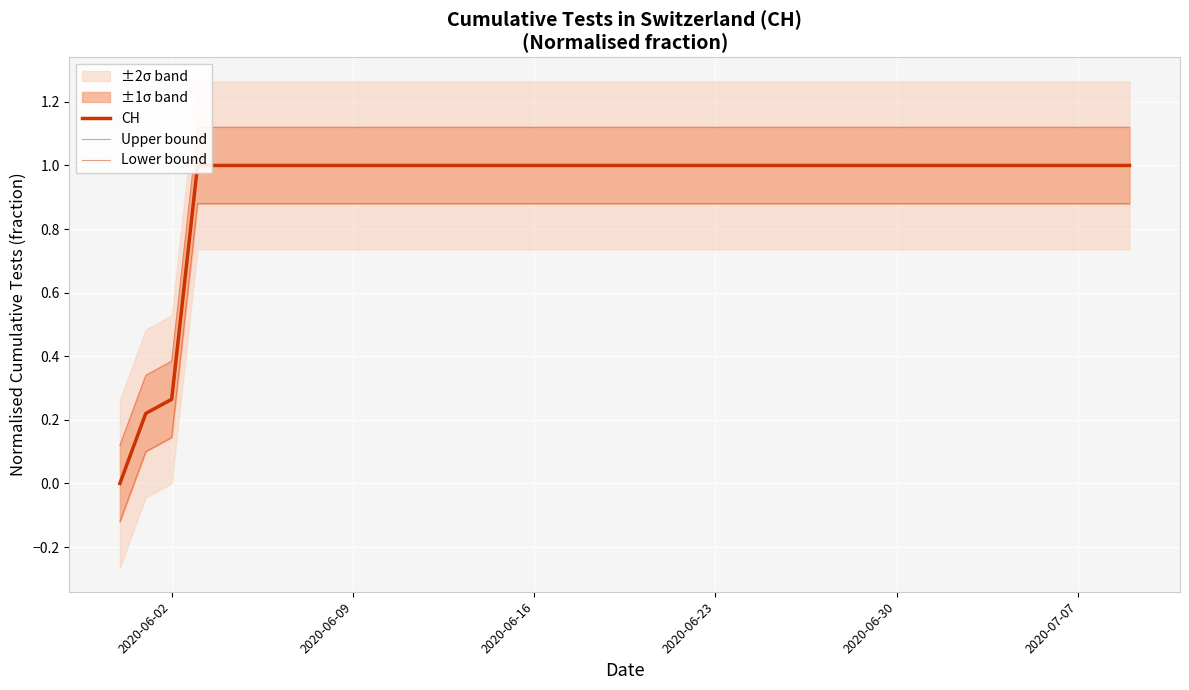

True or false: Upper bound and Lower bound intersect in this chart.

False